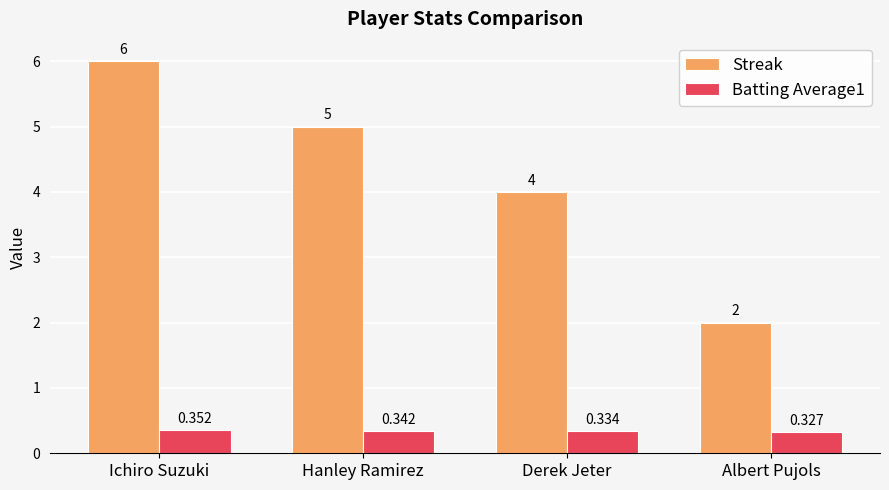

Which category has the highest value in the Batting Average1 series?

Ichiro Suzuki